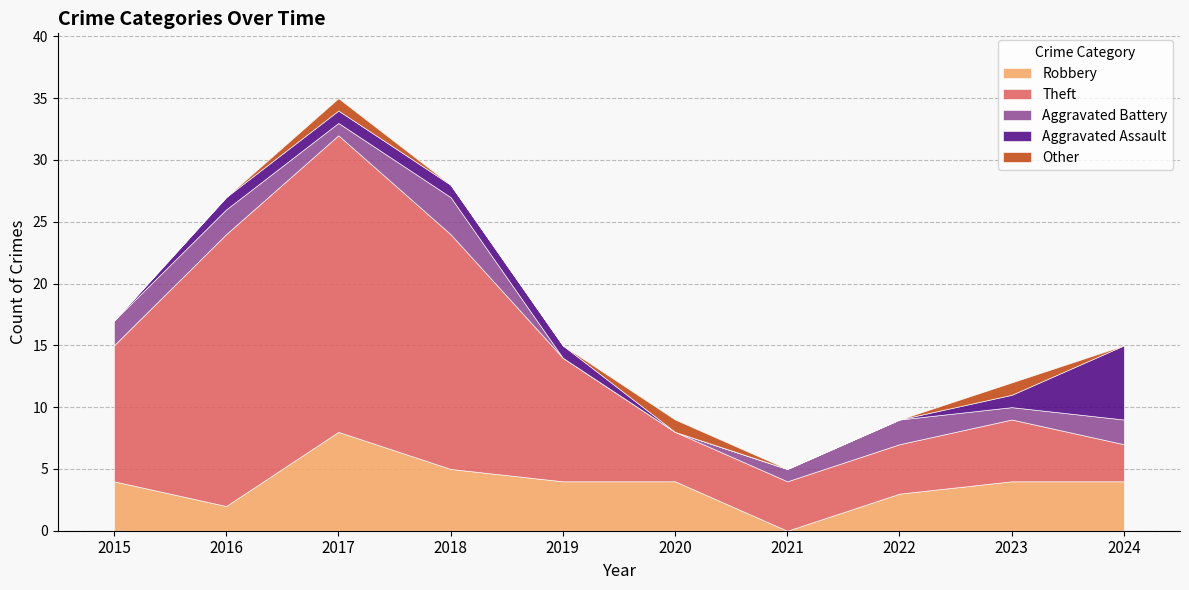

Where does the Robbery series first go above 4?

2017